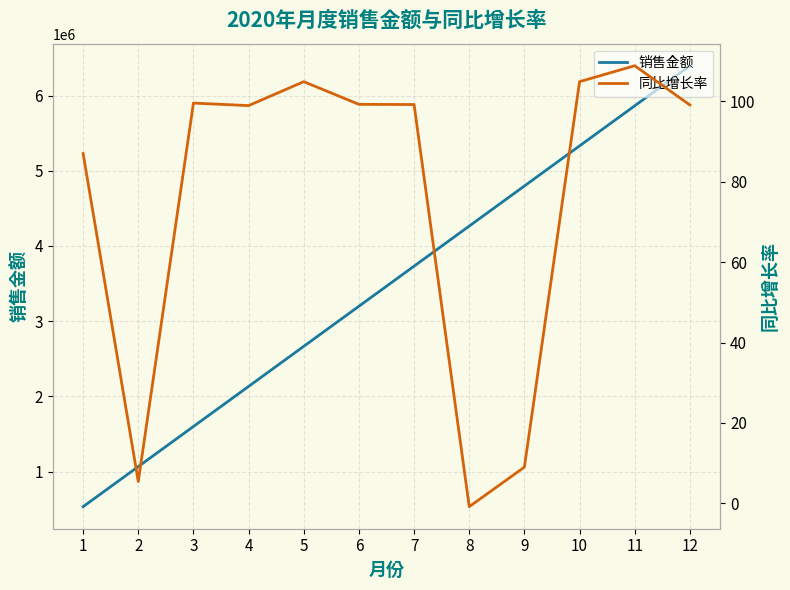

In 同比增长率, how many points are lower than both neighbors (excluding endpoints)?

3